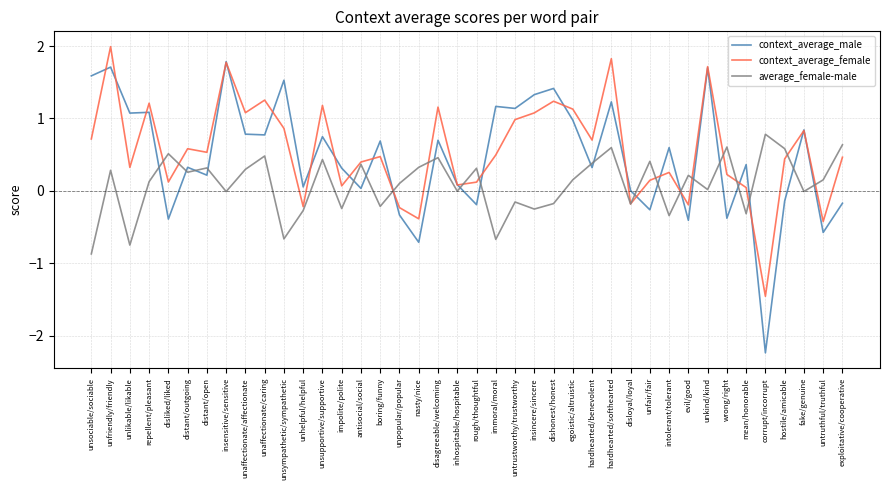

What is the average value of the average_female-male series?

0.1